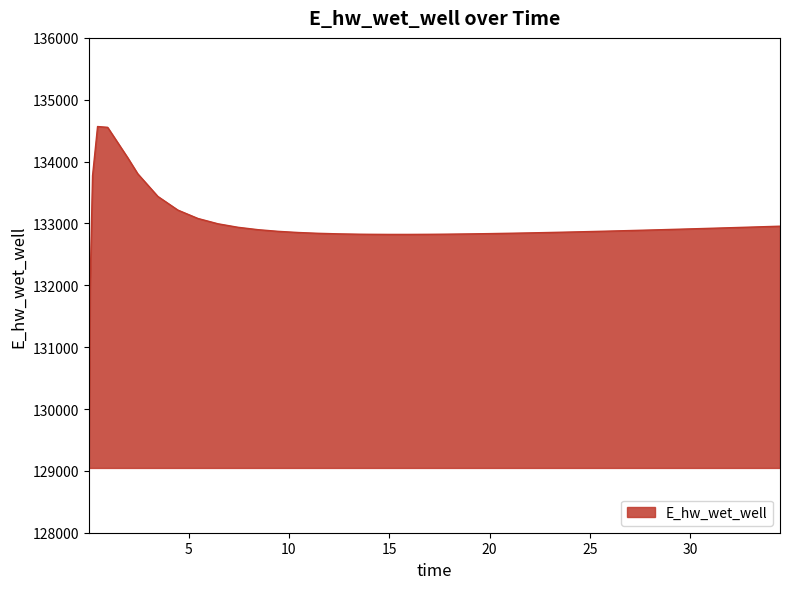

What is the maximum value shown in the chart?

134566.9